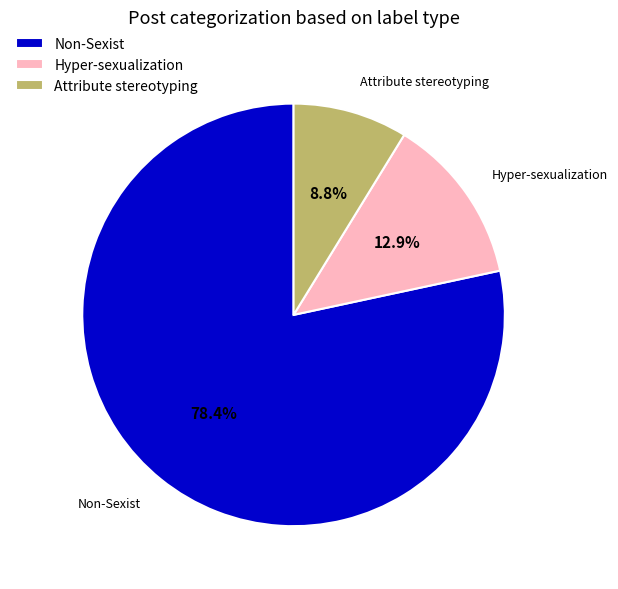

How many slices are in this pie chart?

3